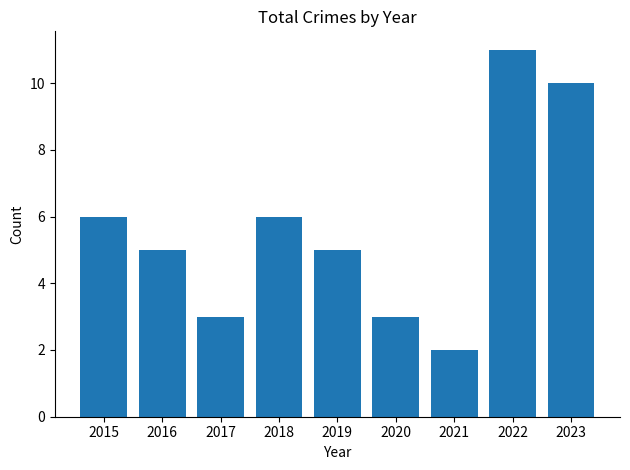

What is the minimum value shown in the chart?

2